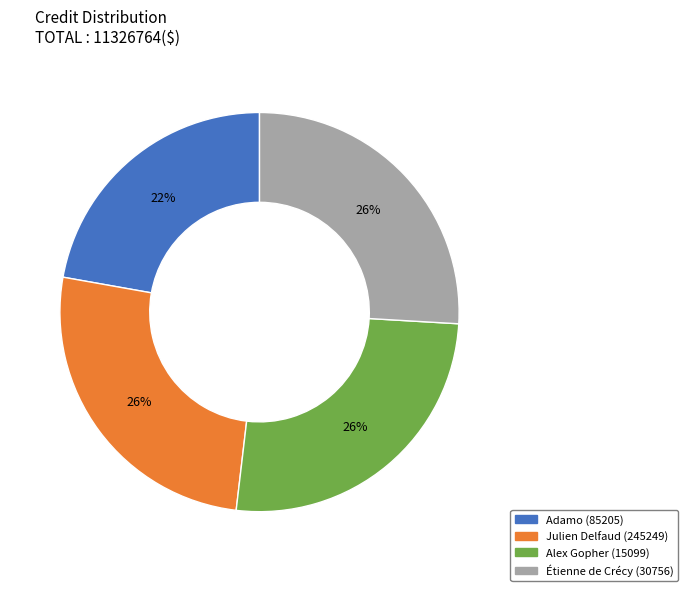

Which category has the smallest portion of the pie?

Adamo (85205)